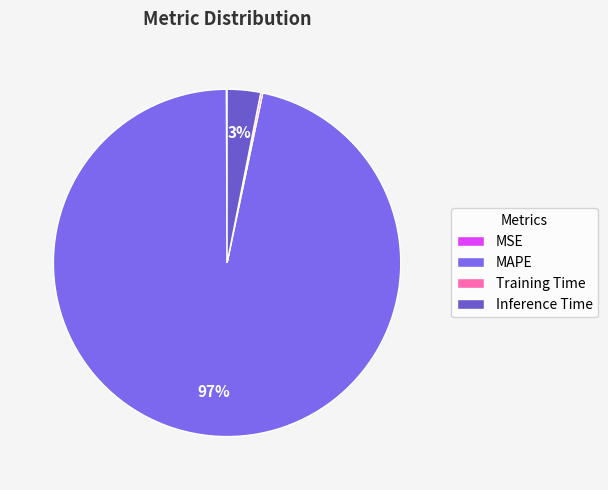

What is the change in value from MSE to Inference Time?

+0.9